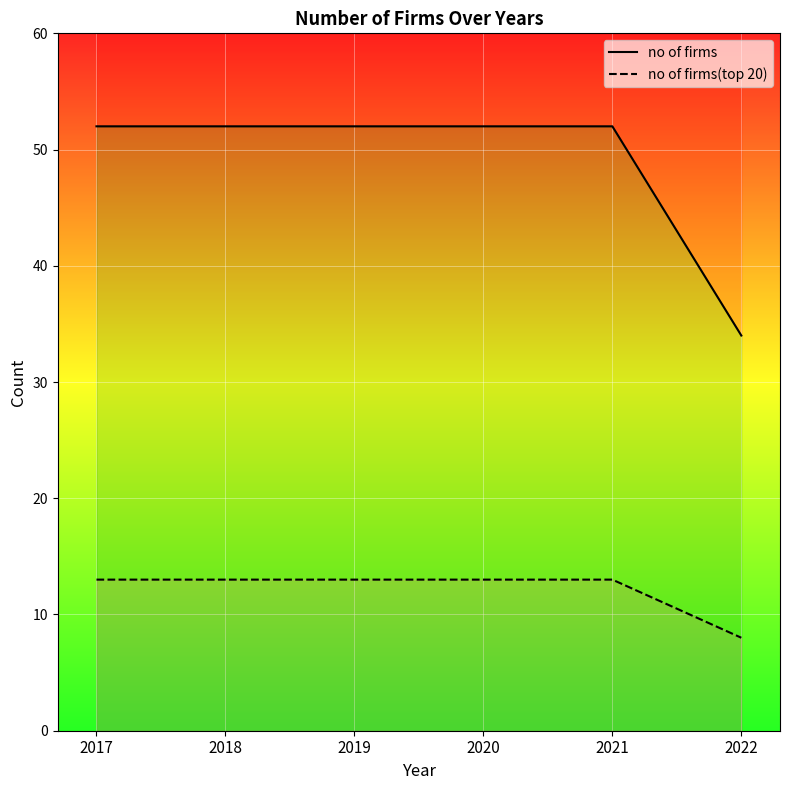

What is the spread (max minus min) of values at 2017?

39